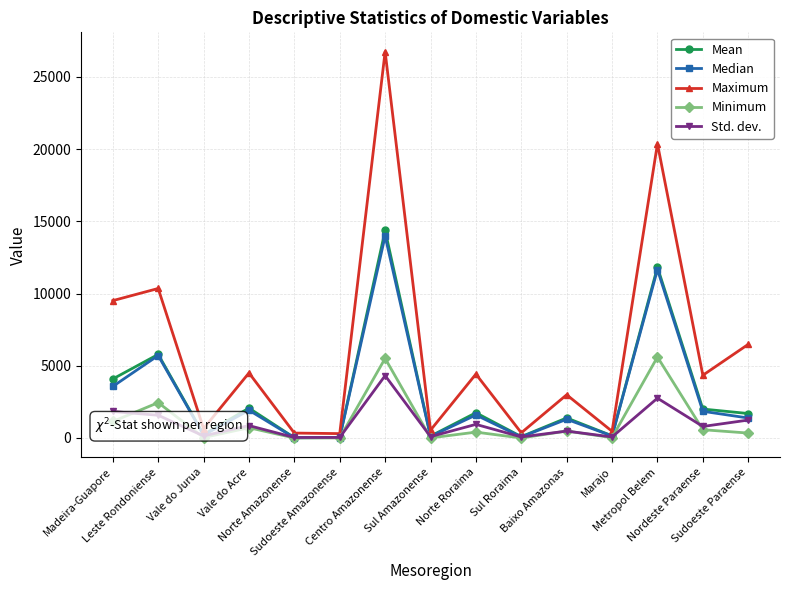

Which series has the largest range (max minus min)?

Maximum